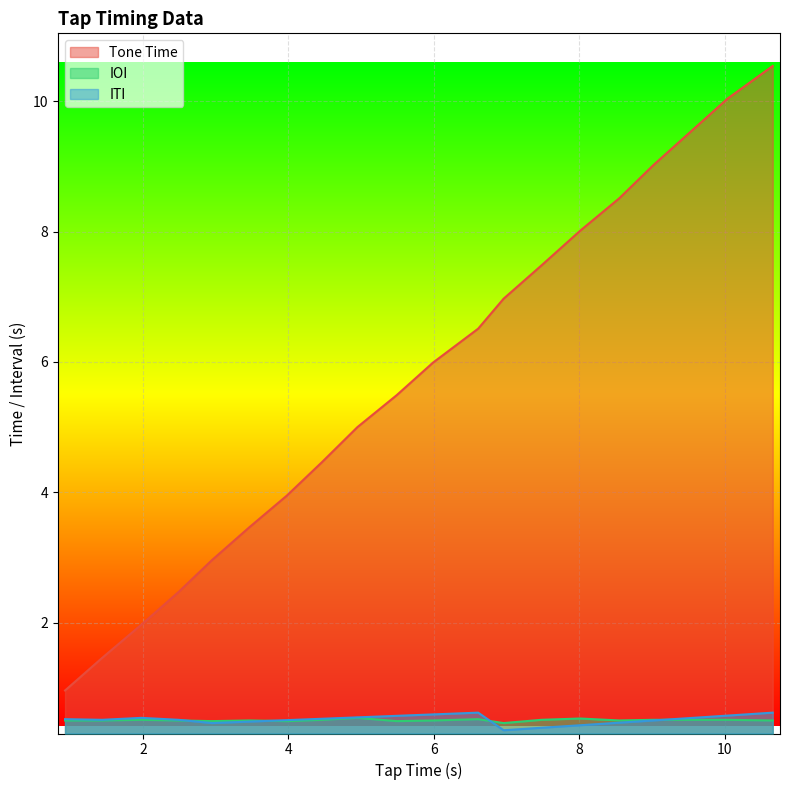

What is the maximum value shown in the chart?

10.5